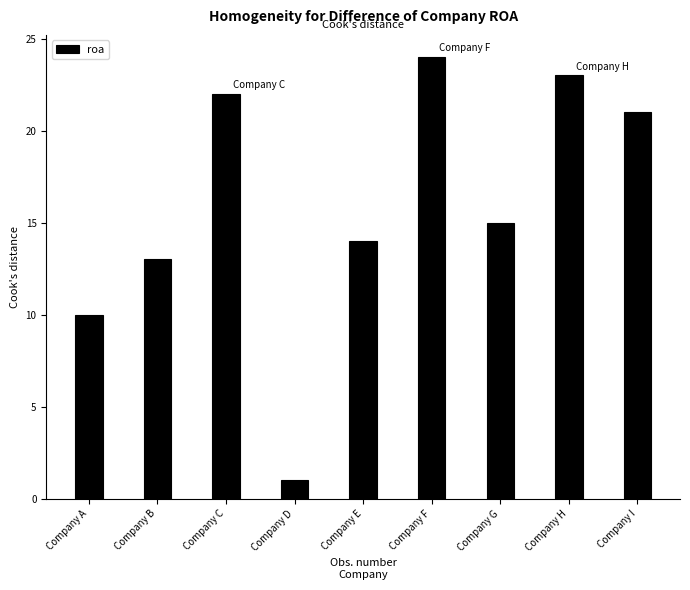

Rank the categories by value from highest to lowest.

Company F, Company H, Company C, Company I, Company G, Company E, Company B, Company A, Company D